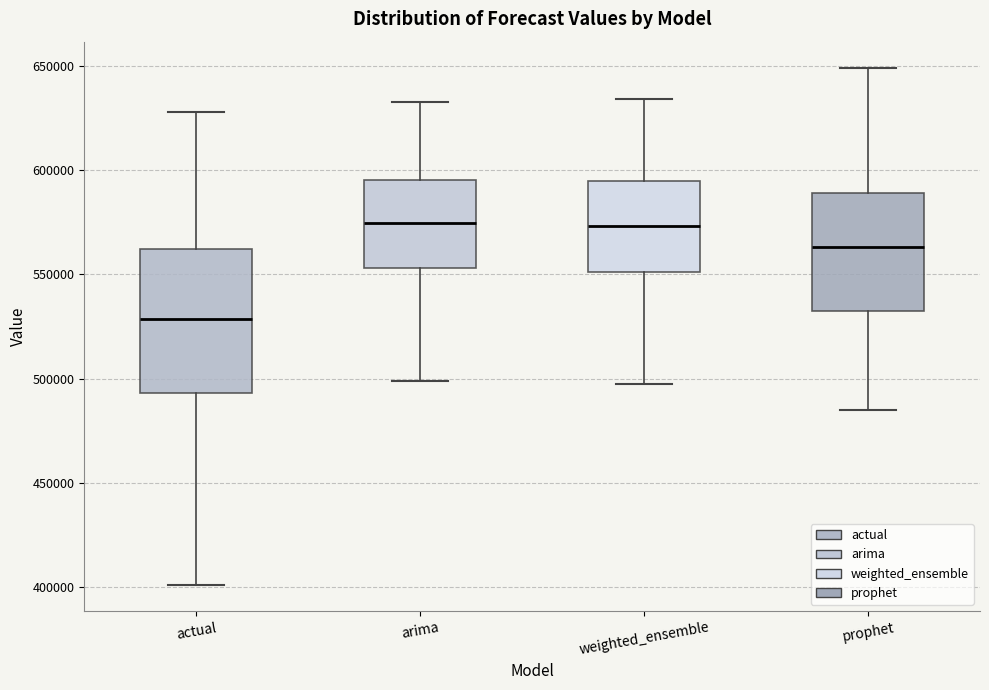

Which box's median line is the lowest?

actual